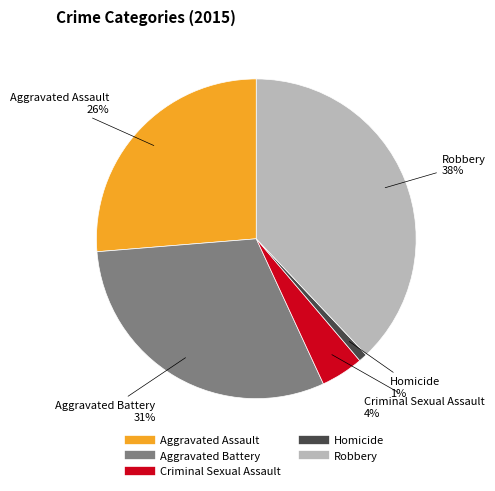

Which slice is the largest?

Robbery